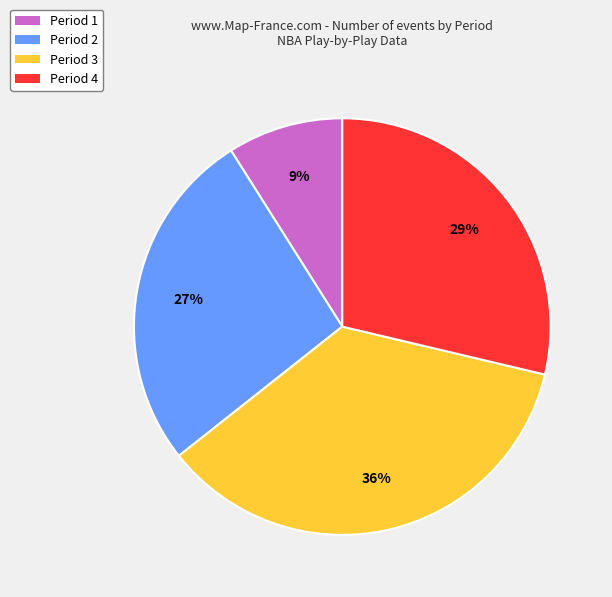

How many slices are in this pie chart?

4